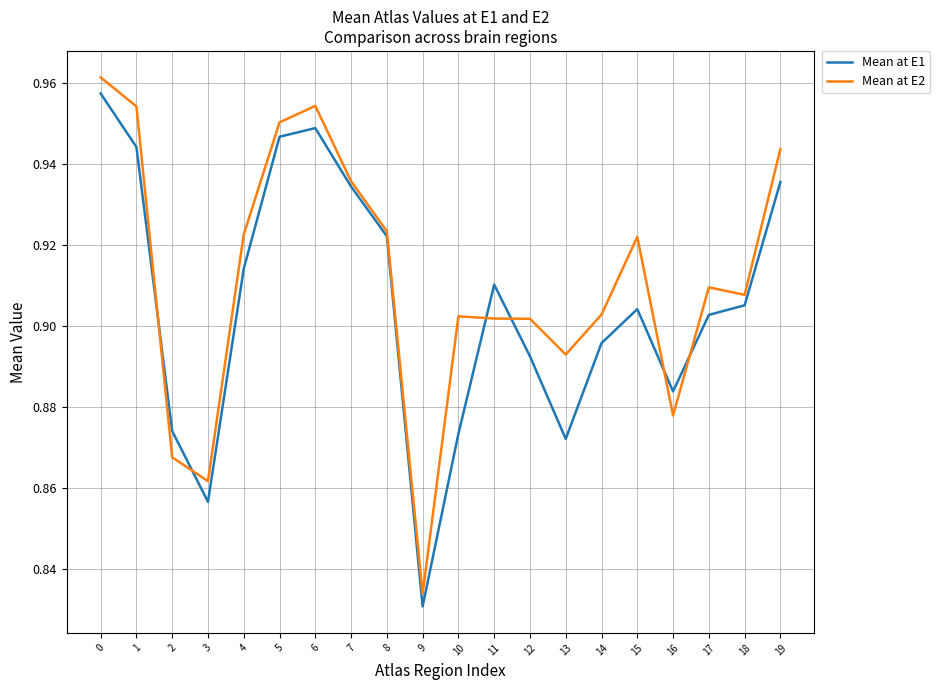

What is the sum of all Mean at E2 values?

18.2